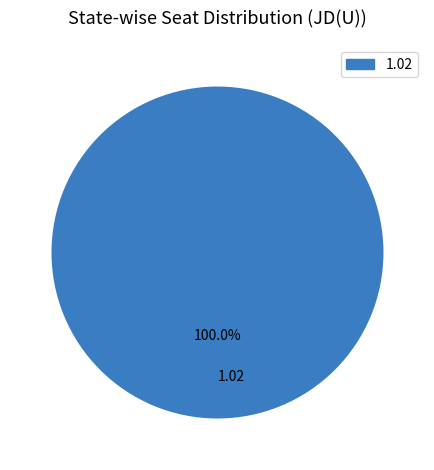

Is there any slice that represents more than half of the pie?

Yes